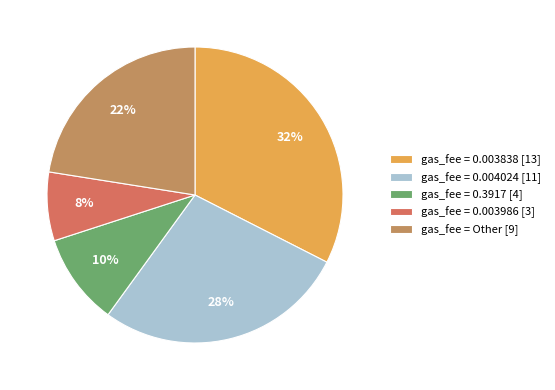

To the nearest percent, what is the difference between the largest and smallest slice percentages?

25%